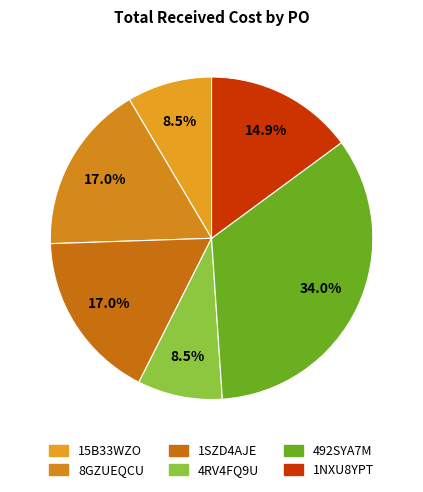

To the nearest percent, what is the difference between the largest and smallest slice percentages?

26%